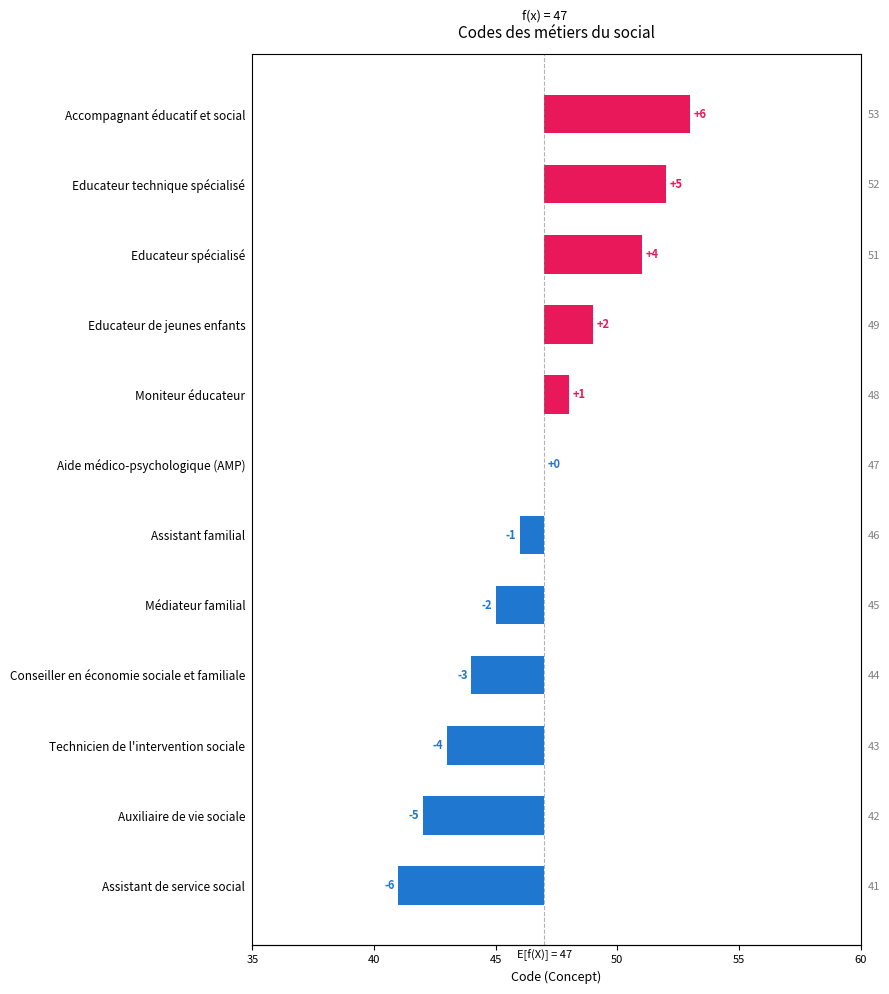

Read the value at Educateur spécialisé.

4